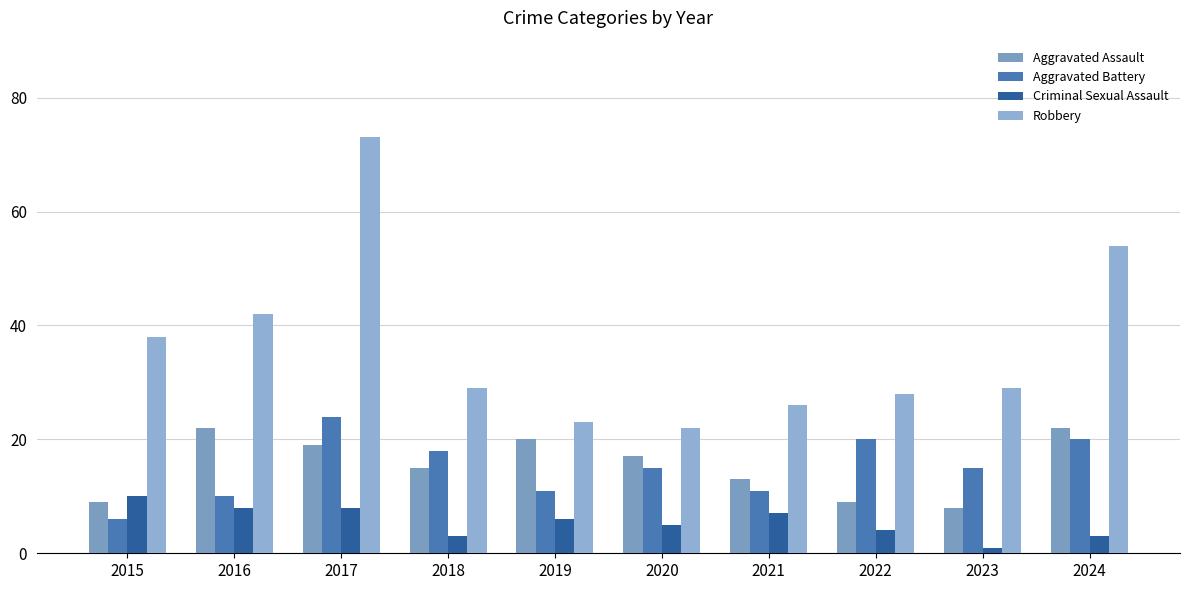

List the series in order of their peak value, highest first.

Robbery, Aggravated Battery, Aggravated Assault, Criminal Sexual Assault